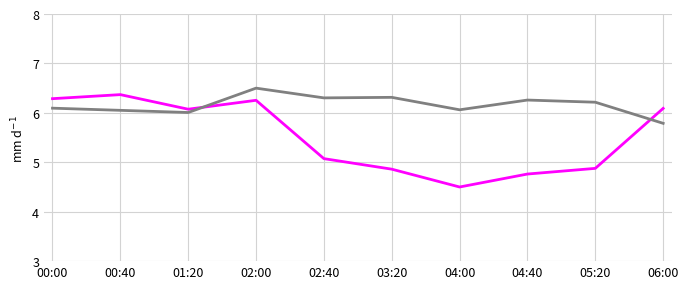

What is the difference between the highest and lowest values at 04:40?

1.5